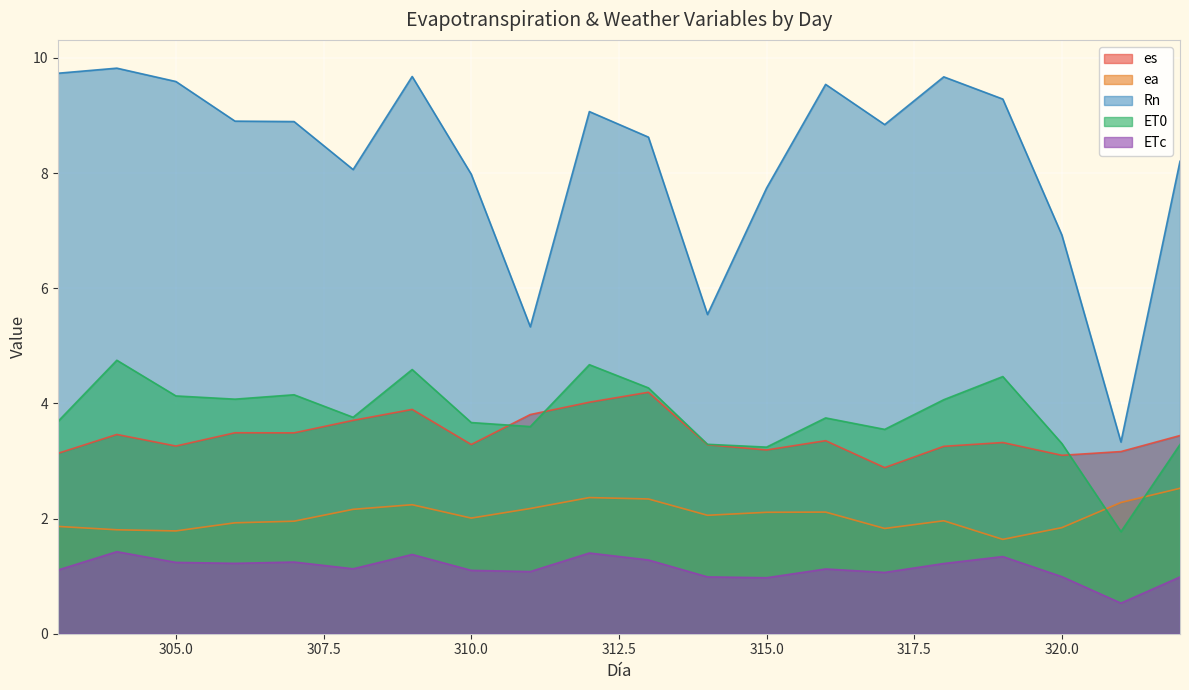

What are all the series names shown in the legend?

es, ea, Rn, ET0, ETc